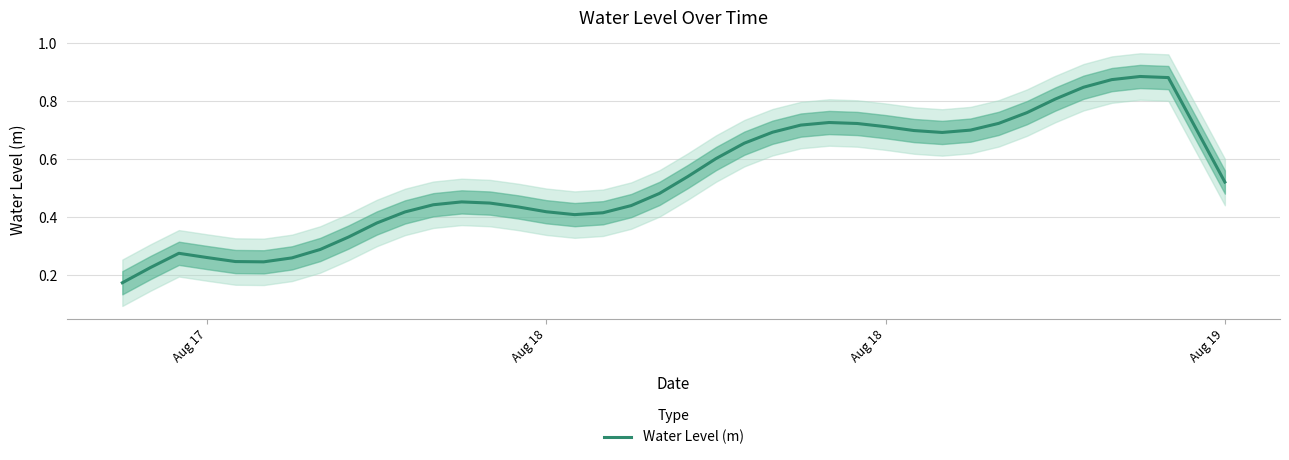

Reading left to right, list all the values displayed in this chart.

0.2	0.2	0.3	0.3	0.2	0.2	0.3	0.3	0.3	0.4	0.4	0.4	0.5	0.4	0.4	0.4	0.4	0.4	0.4	0.5	0.5	0.6	0.7	0.7	0.7	0.7	0.7	0.7	0.7	0.7	0.7	0.7	0.8	0.8	0.8	0.9	0.9	0.9	0.7	0.5